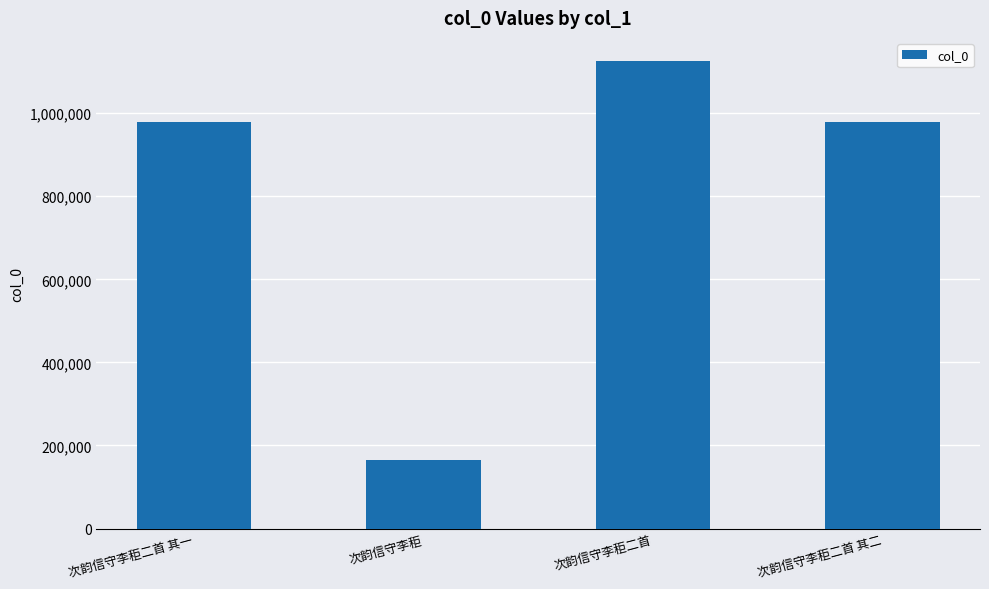

What is the difference between the values at 次韵信守李秬 and 次韵信守李秬二首 其二?

813715